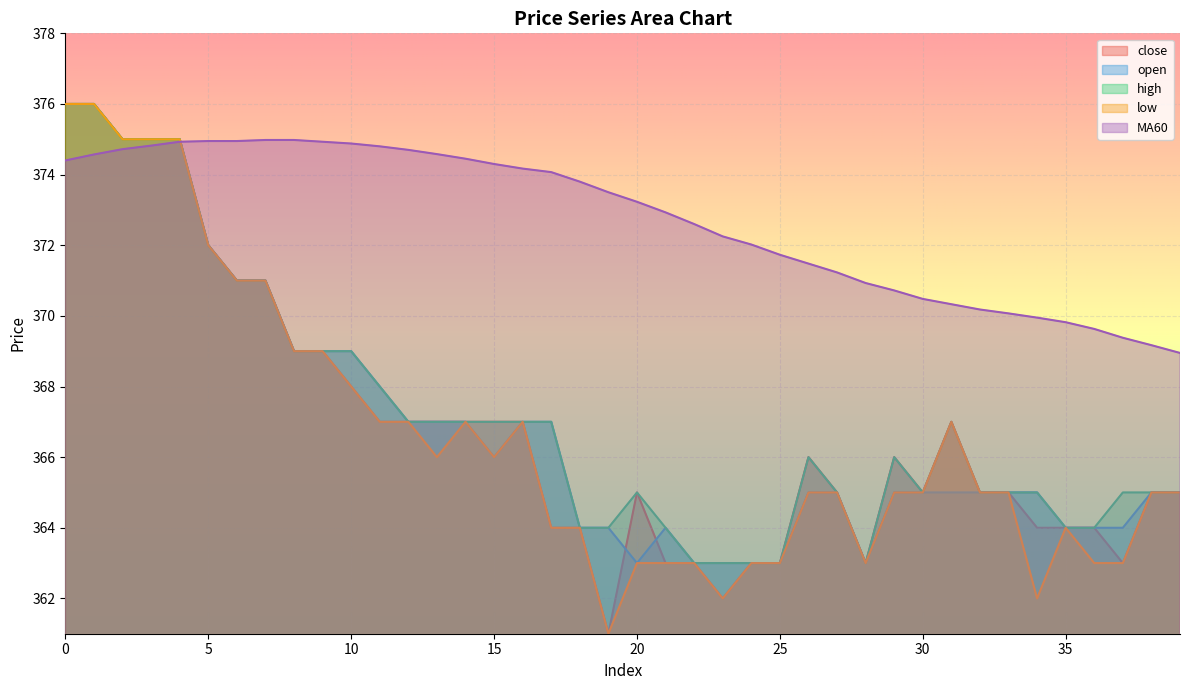

Reading left to right, what are all the values shown in this chart?

close: 0=376.0	1=376.0	2=375.0	3=375.0	4=375.0	5=372.0	6=371.0	7=371.0	8=369.0	9=369.0	10=368.0	11=367.0	12=367.0	13=367.0	14=367.0	15=367.0	16=367.0	17=364.0	18=364.0	19=361.0	20=365.0	21=363.0	22=363.0	23=362.0	24=363.0	25=363.0	26=366.0	27=365.0	28=363.0	29=366.0	30=365.0	31=367.0	32=365.0	33=365.0	34=364.0	35=364.0	36=364.0	37=363.0	38=365.0	39=365.0
open: 0=376.0	1=376.0	2=375.0	3=375.0	4=375.0	5=372.0	6=371.0	7=371.0	8=369.0	9=369.0	10=369.0	11=368.0	12=367.0	13=367.0	14=367.0	15=366.0	16=367.0	17=367.0	18=364.0	19=364.0	20=363.0	21=364.0	22=363.0	23=363.0	24=363.0	25=363.0	26=365.0	27=365.0	28=363.0	29=365.0	30=365.0	31=365.0	32=365.0	33=365.0	34=365.0	35=364.0	36=364.0	37=364.0	38=365.0	39=365.0
high: 0=376.0	1=376.0	2=375.0	3=375.0	4=375.0	5=372.0	6=371.0	7=371.0	8=369.0	9=369.0	10=369.0	11=368.0	12=367.0	13=367.0	14=367.0	15=367.0	16=367.0	17=367.0	18=364.0	19=364.0	20=365.0	21=364.0	22=363.0	23=363.0	24=363.0	25=363.0	26=366.0	27=365.0	28=363.0	29=366.0	30=365.0	31=367.0	32=365.0	33=365.0	34=365.0	35=364.0	36=364.0	37=365.0	38=365.0	39=365.0
low: 0=376.0	1=376.0	2=375.0	3=375.0	4=375.0	5=372.0	6=371.0	7=371.0	8=369.0	9=369.0	10=368.0	11=367.0	12=367.0	13=366.0	14=367.0	15=366.0	16=367.0	17=364.0	18=364.0	19=361.0	20=363.0	21=363.0	22=363.0	23=362.0	24=363.0	25=363.0	26=365.0	27=365.0	28=363.0	29=365.0	30=365.0	31=367.0	32=365.0	33=365.0	34=362.0	35=364.0	36=363.0	37=363.0	38=365.0	39=365.0
MA60: 0=374.4	1=374.6	2=374.7	3=374.8	4=374.9	5=374.9	6=374.9	7=375.0	8=375.0	9=374.9	10=374.9	11=374.8	12=374.7	13=374.6	14=374.4	15=374.3	16=374.2	17=374.1	18=373.8	19=373.5	20=373.2	21=372.9	22=372.6	23=372.2	24=372.0	25=371.7	26=371.5	27=371.2	28=370.9	29=370.7	30=370.5	31=370.3	32=370.2	33=370.1	34=369.9	35=369.8	36=369.6	37=369.4	38=369.2	39=368.9